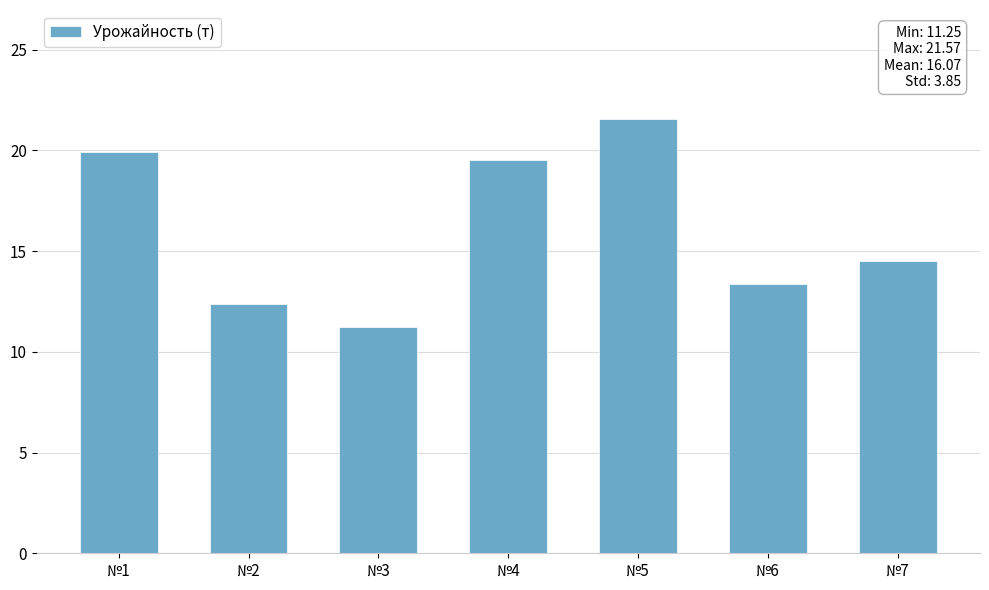

What is the value of the 6th bar from the left?

13.4